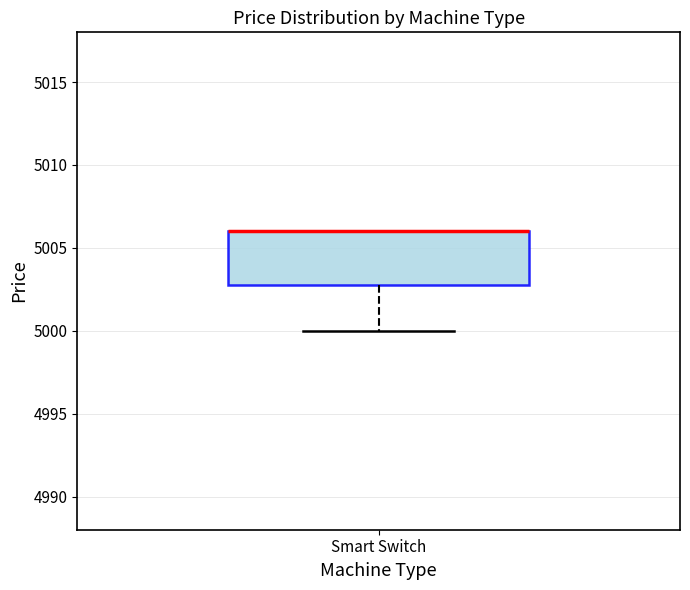

Read this box plot against the y-axis: the position of the median line, the range covered by the box, and the ends of both whiskers. The values are not printed on the chart, so give them approximately, as read against the axis.

median 5006 (drawn on the box's upper edge), box 5003 to 5006, whiskers 5000 to 5006